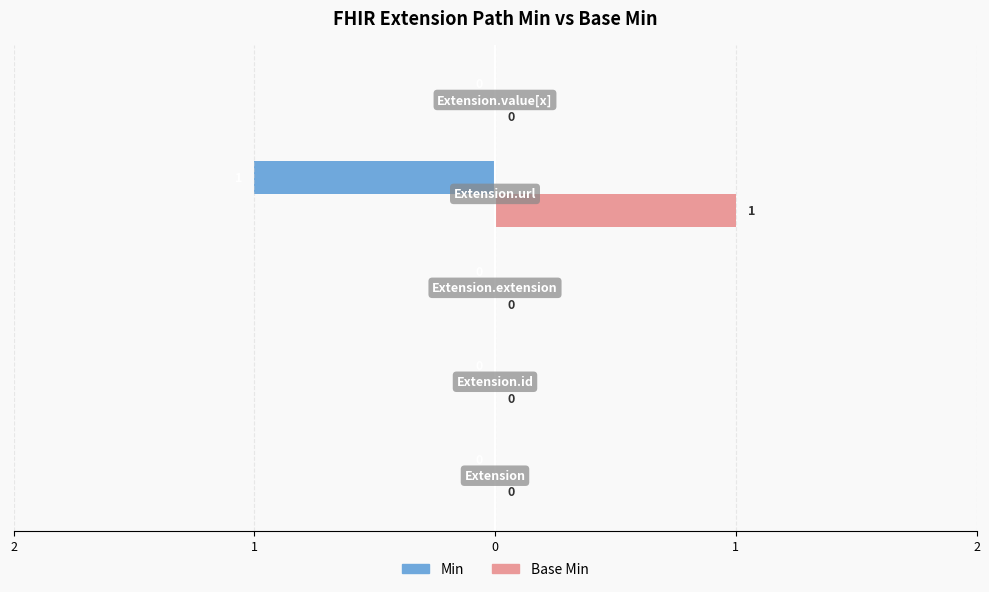

List the series in order of their overall mean, lowest first.

Min, Base Min